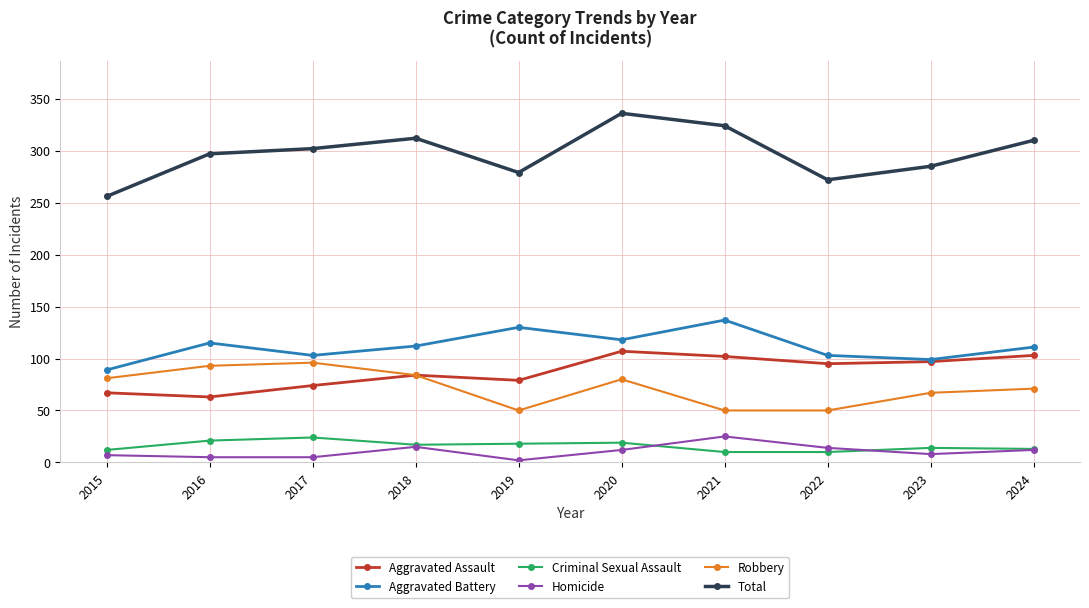

True or false: Homicide and Aggravated Assault cross at least once.

False